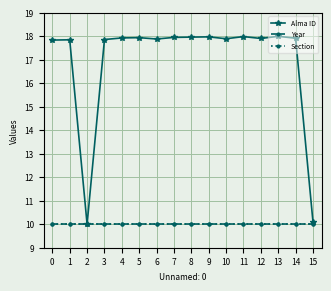

The Year series shows 13.5 at 15. True or false?

False